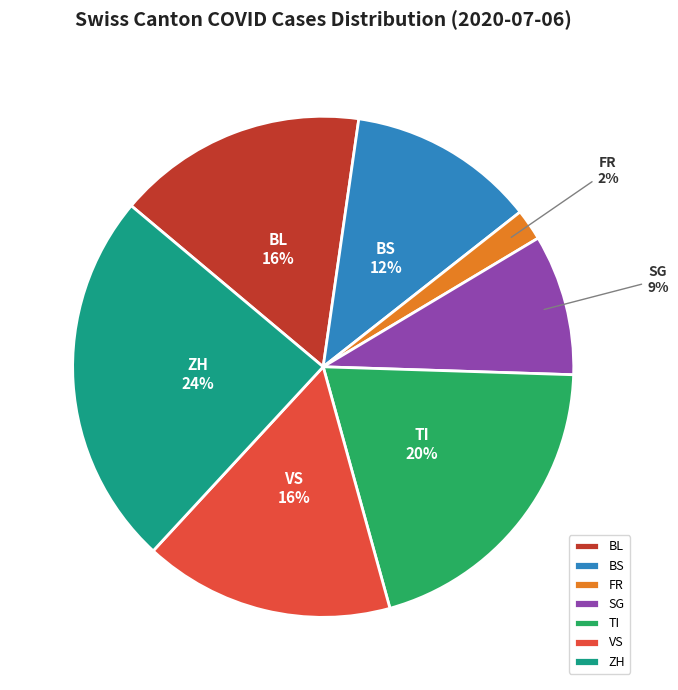

To the nearest percent, what is the average slice percentage?

14%